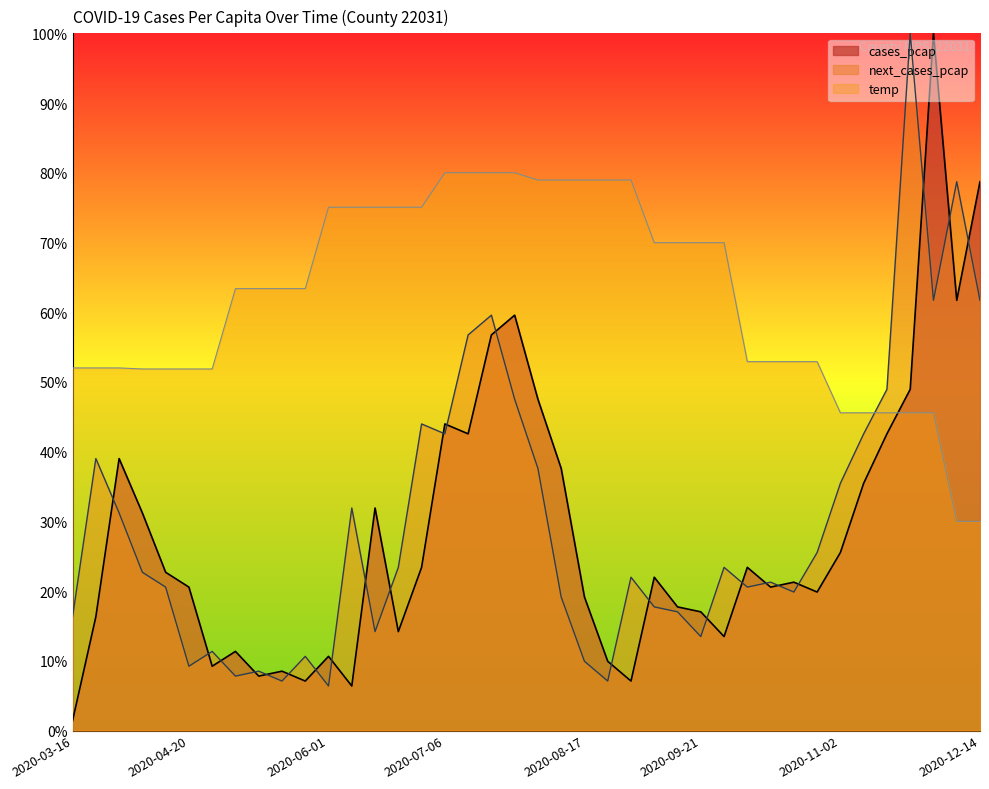

At which category is the sum across all series the highest?

2020-11-30